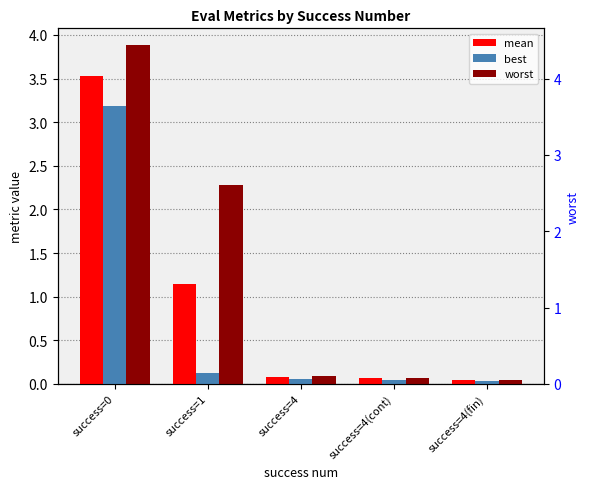

Which category has the highest value in the best series?

success=0